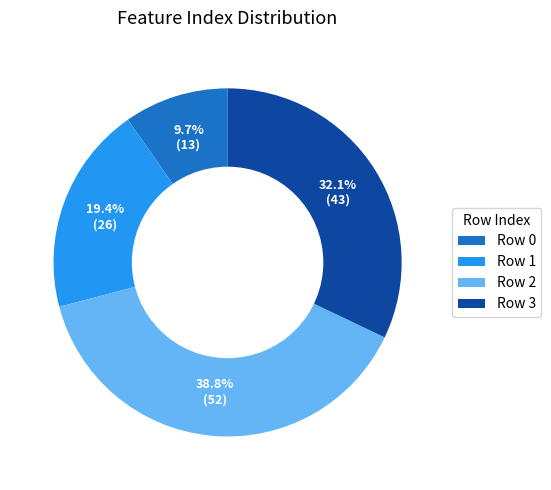

How much of the chart is everything except Row 3?

67.9%